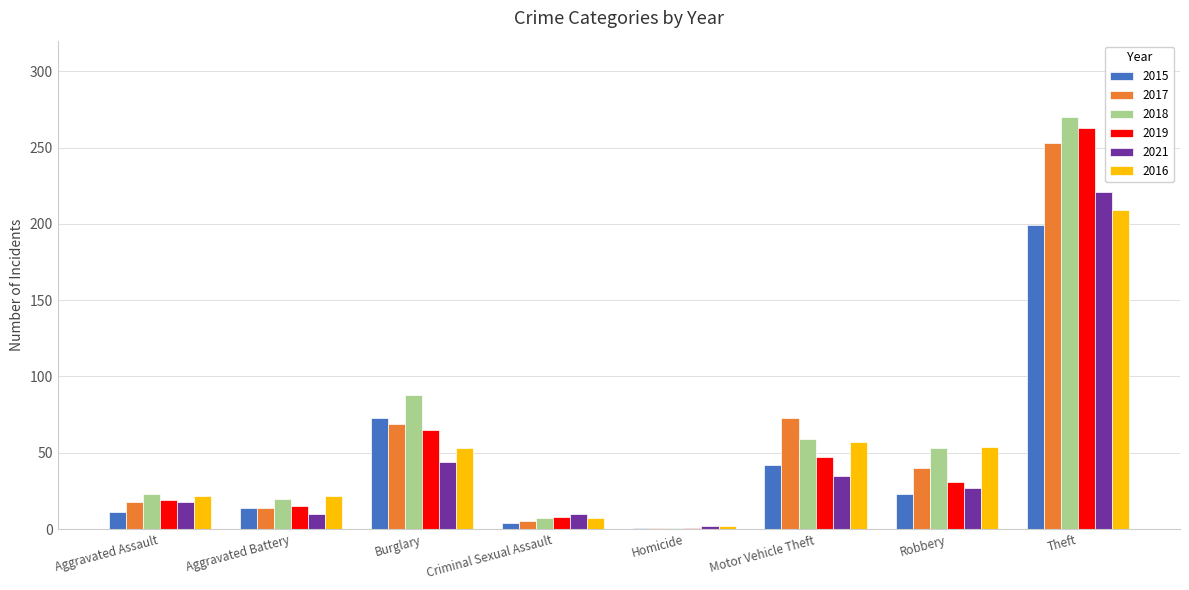

Is it true that 2018 equals 419 at Theft?

False